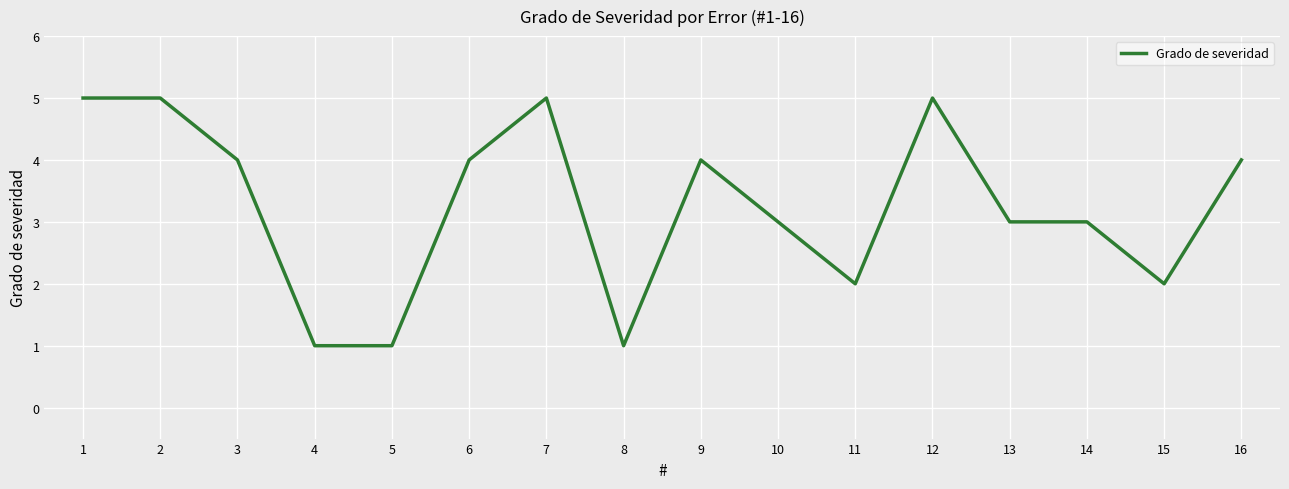

What is the sum of the values at 4 and 2?

6